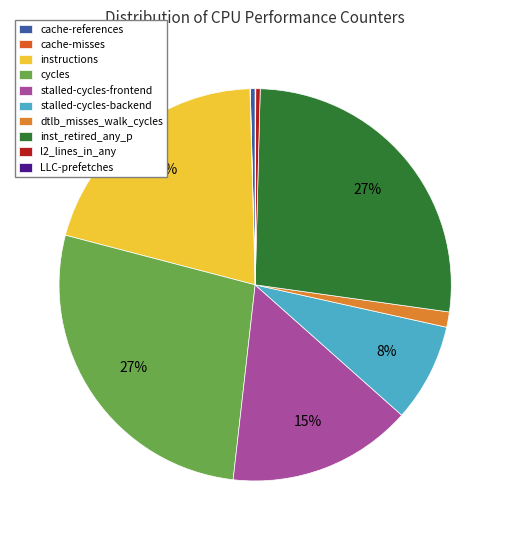

Is there a majority slice in this chart?

No